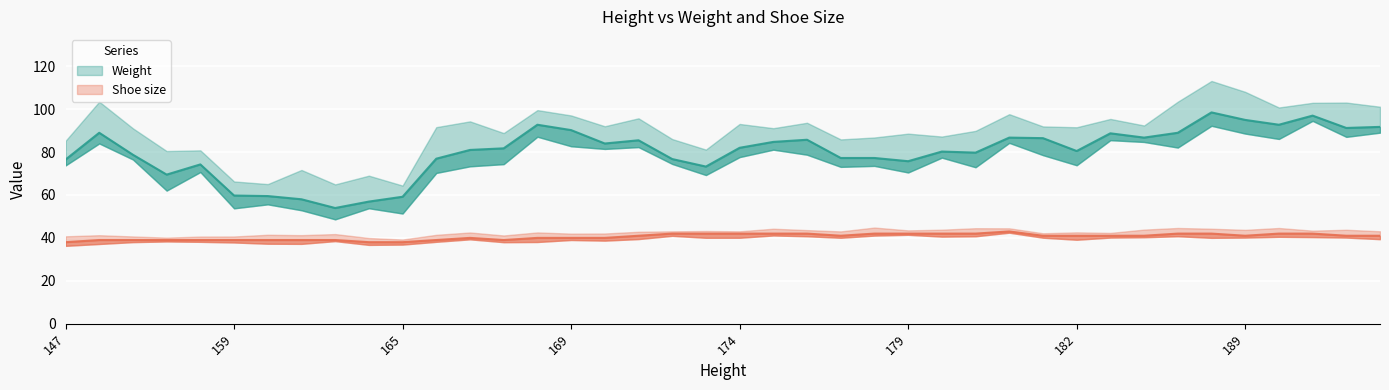

True or false: Weight has more than 2 points higher than both neighbors.

True